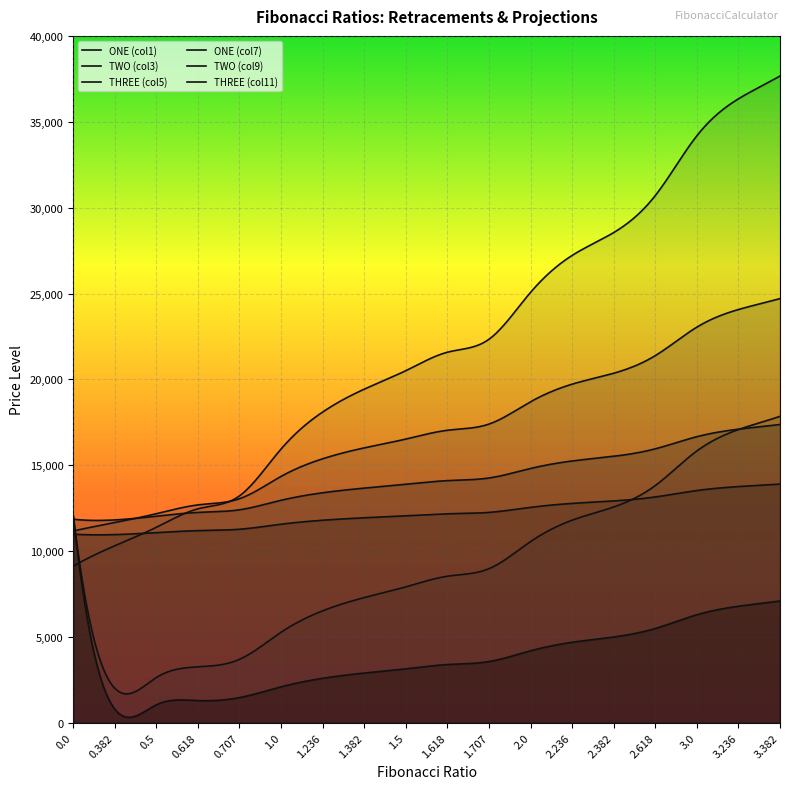

How many data points does each series have?

18